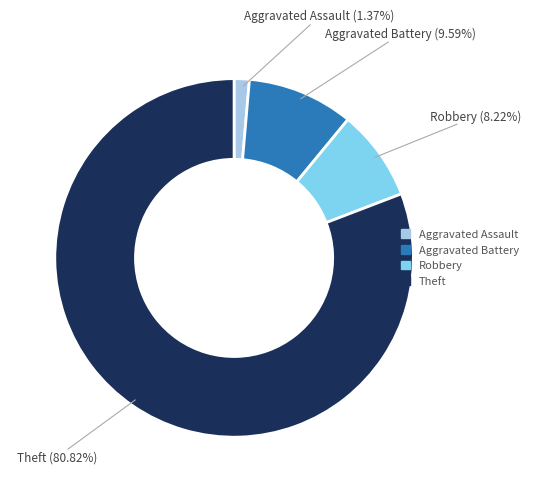

Is there a majority slice in this chart?

Yes